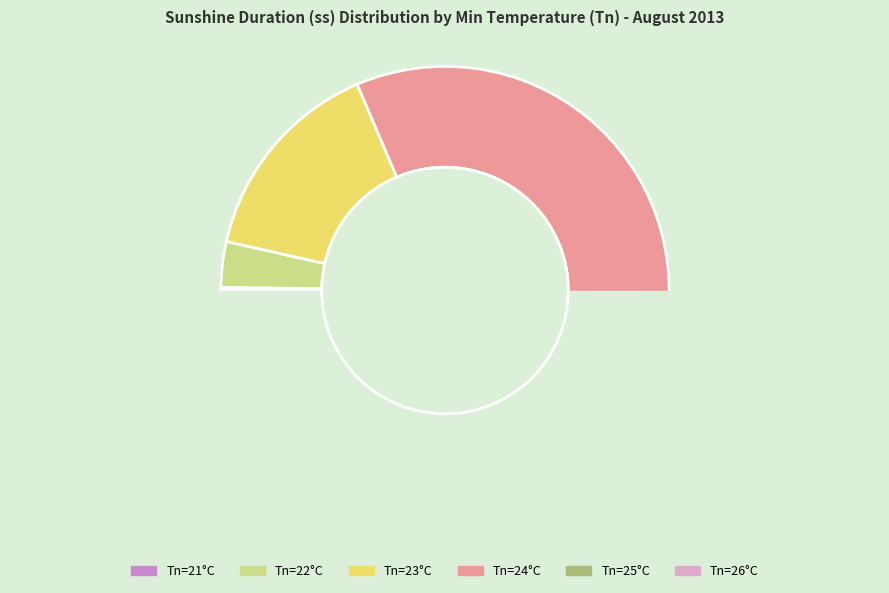

How many segments does this pie chart have?

6